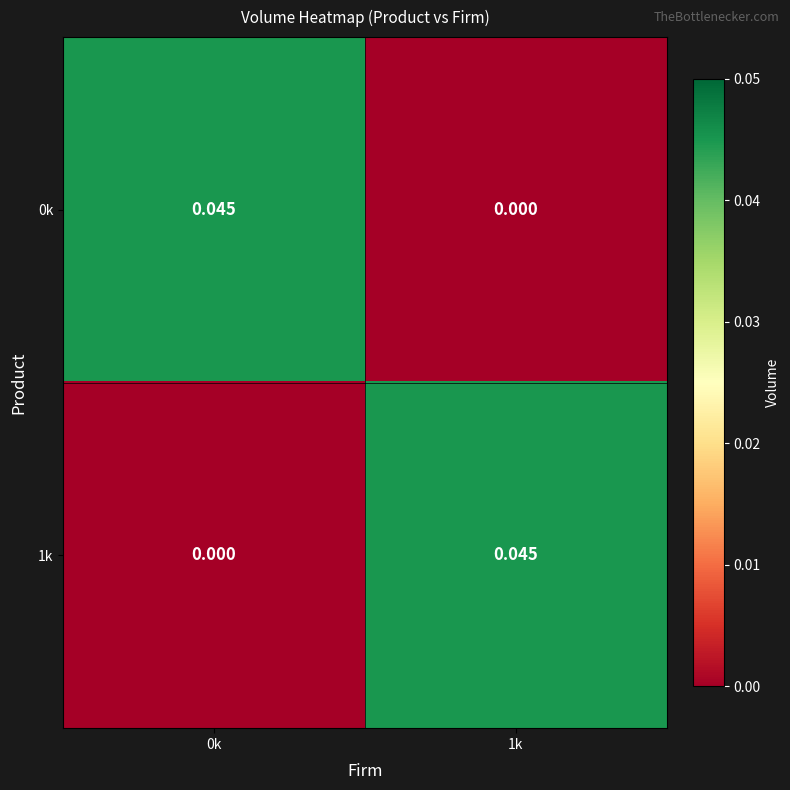

Is the value of 1k at 1k greater than the value of 0k at 1k?

Yes